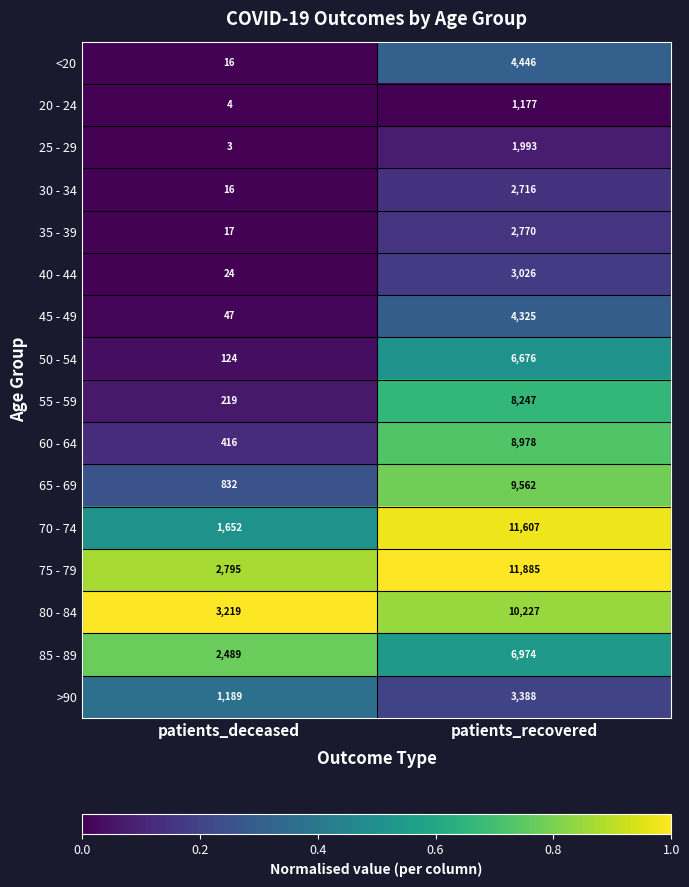

List the series in order of their peak value, lowest first.

20 - 24, 25 - 29, 30 - 34, 35 - 39, 40 - 44, >90, 45 - 49, <20, 50 - 54, 85 - 89, 55 - 59, 60 - 64, 65 - 69, 80 - 84, 70 - 74, 75 - 79